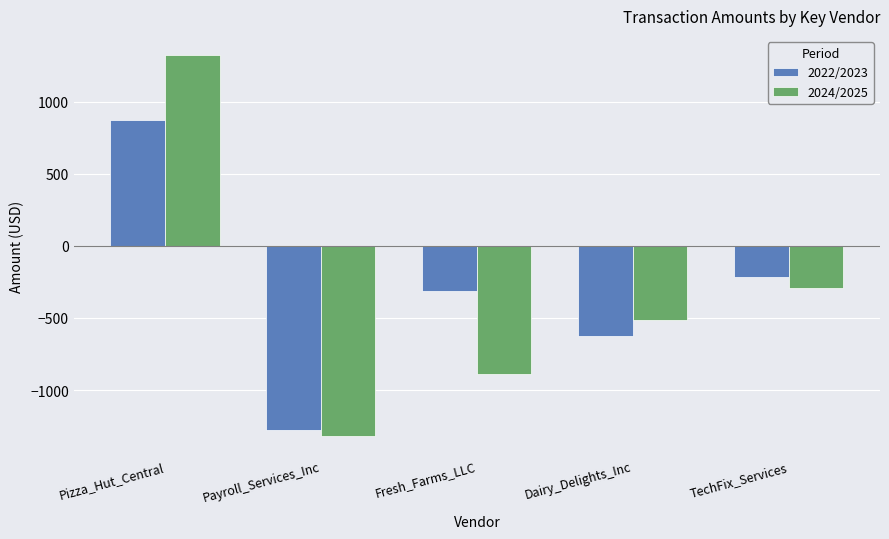

True or false: 2022/2023 has a value of -215.0 at TechFix_Services.

True